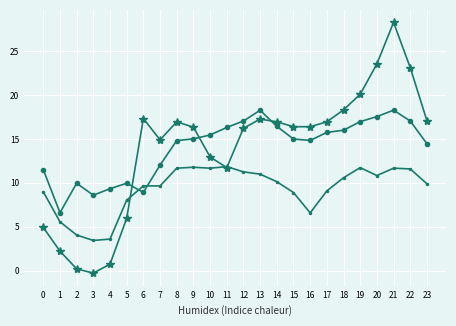

Is this an area chart (filled region under the line)?

No